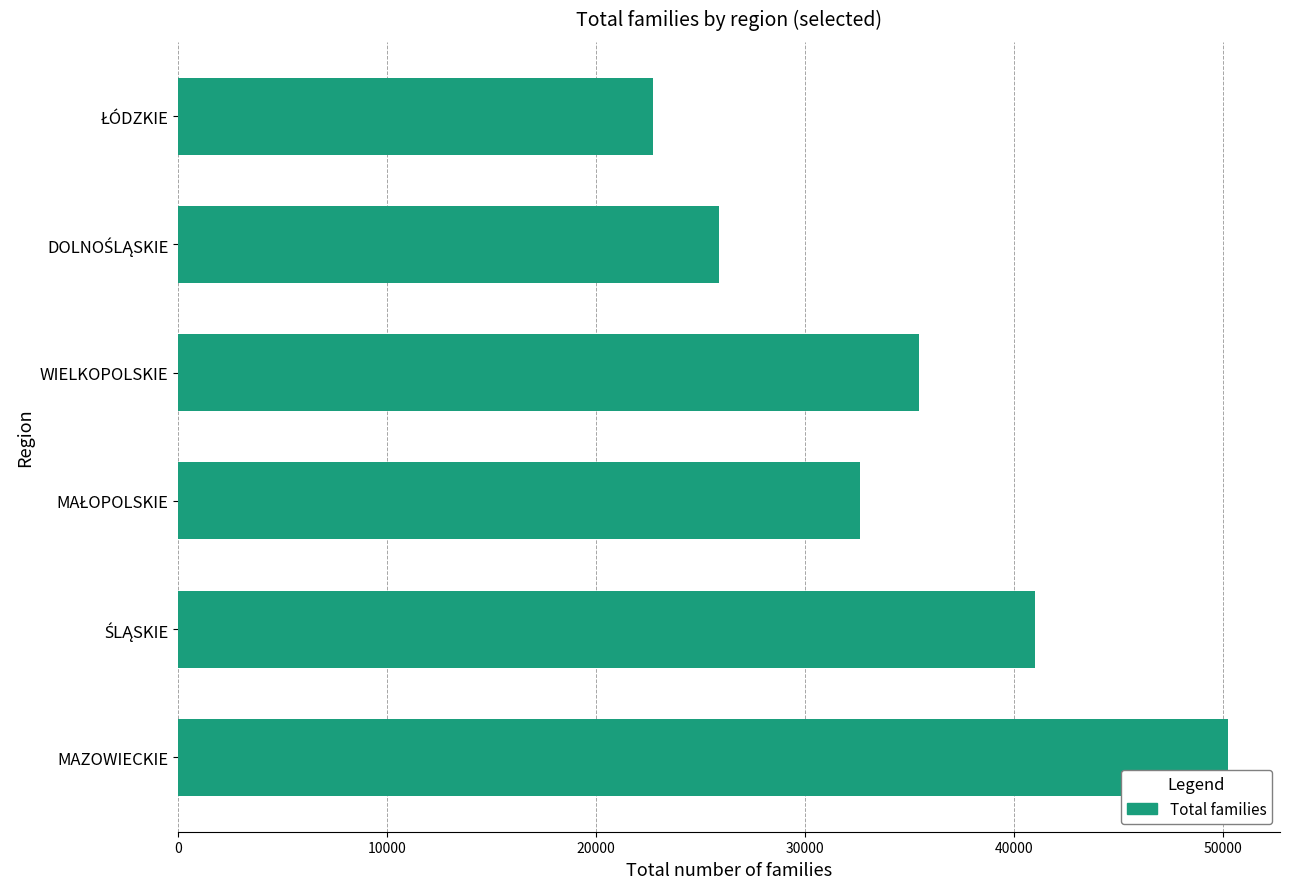

Count the number of data series in this chart.

1